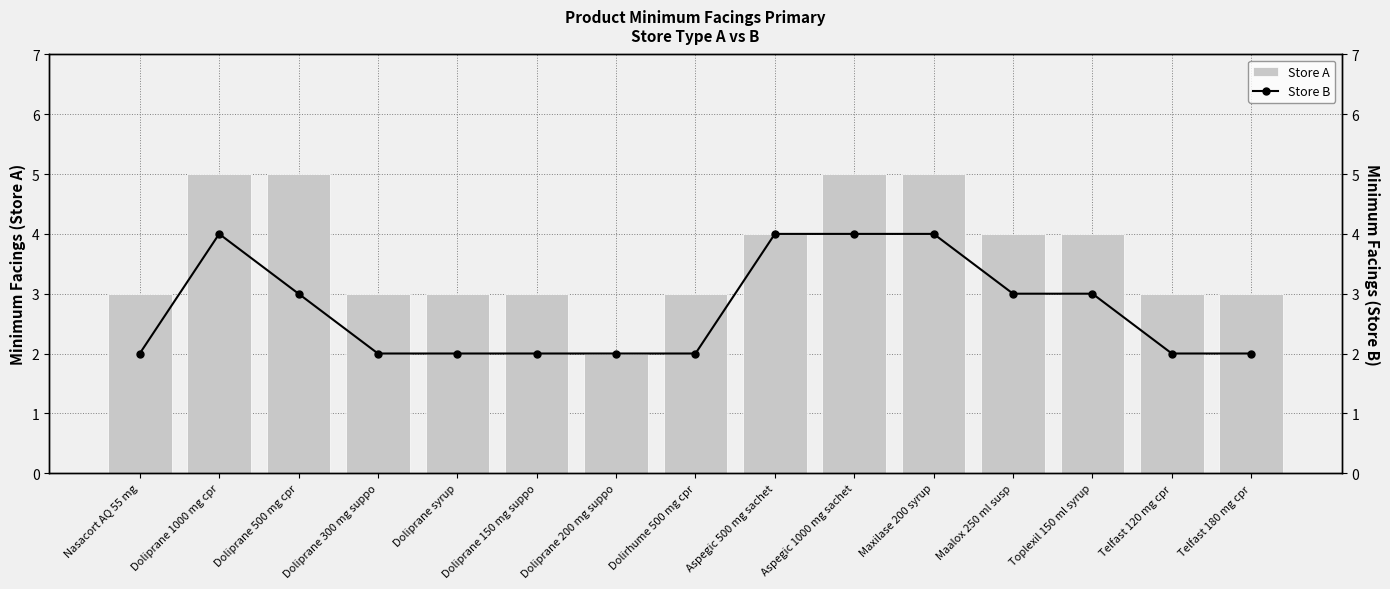

What is the difference between the second highest and second lowest values in the Store A series?

2